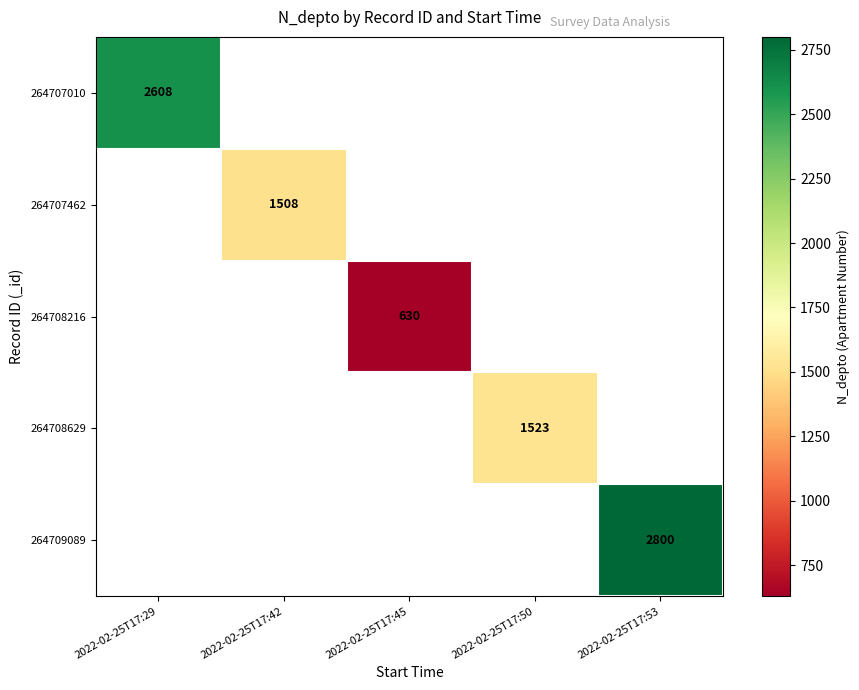

How many values in 264707462 are above zero?

1